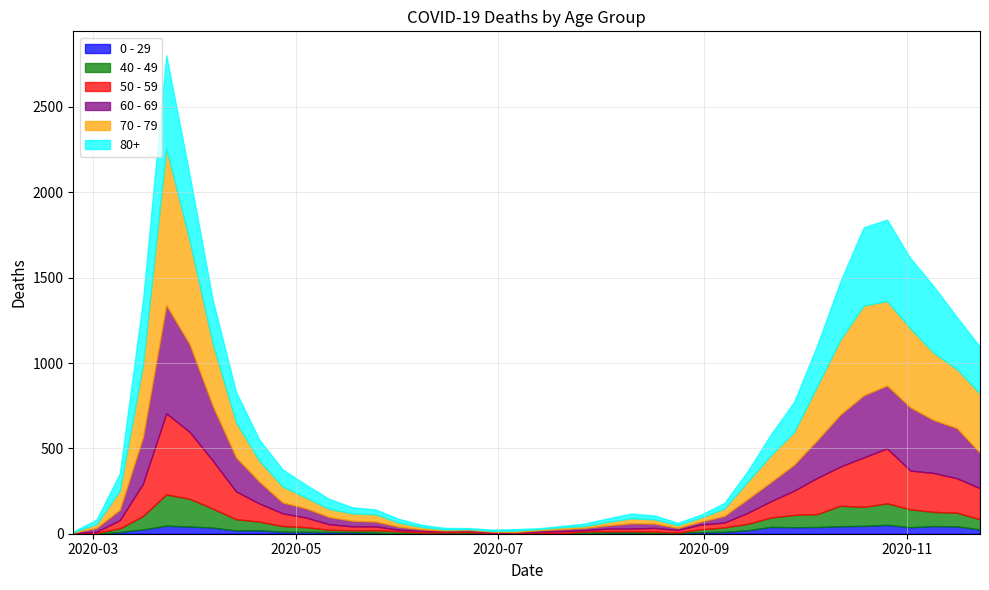

What is the label of the 23rd point from the right?

2020-06-22